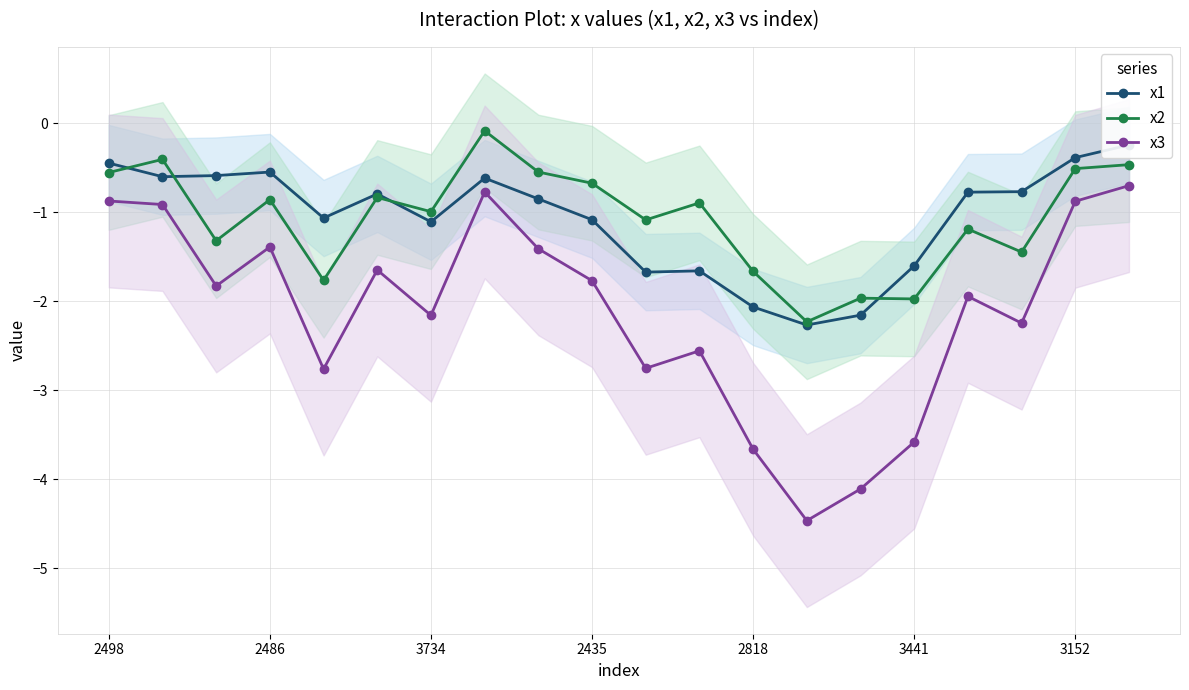

At how many categories does at least one series exceed -3?

20